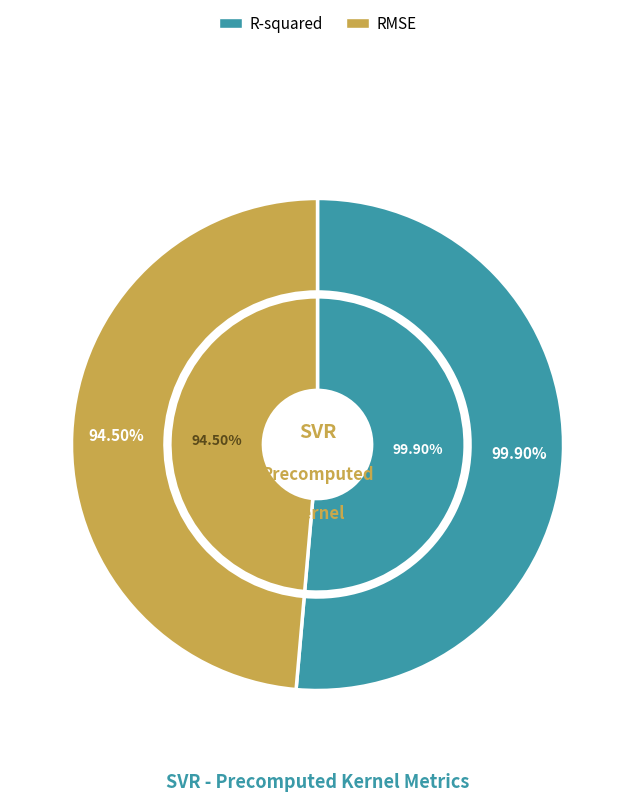

Count the number of slices in the pie.

2